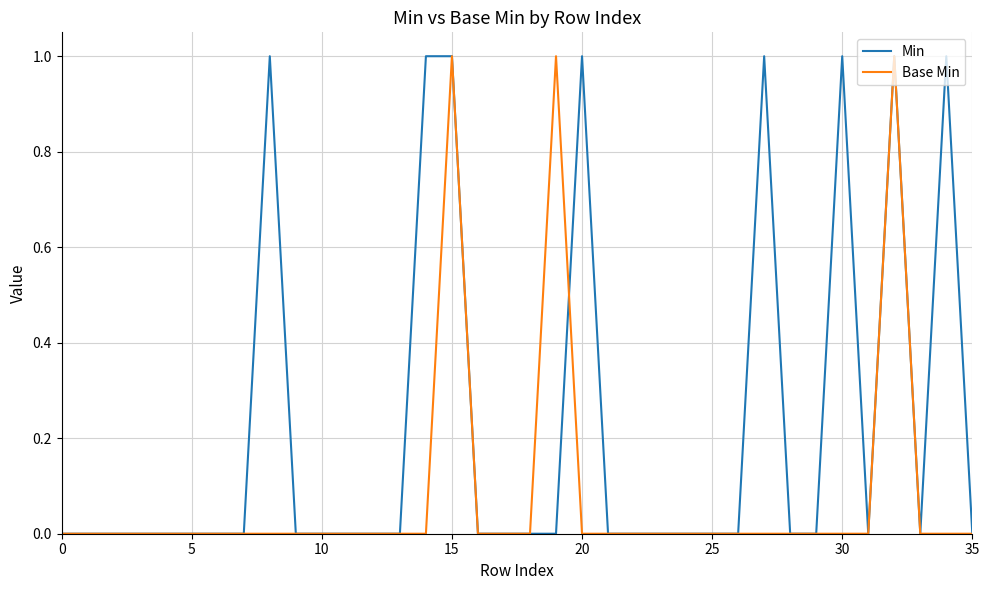

Which series has the largest total across all categories?

Min